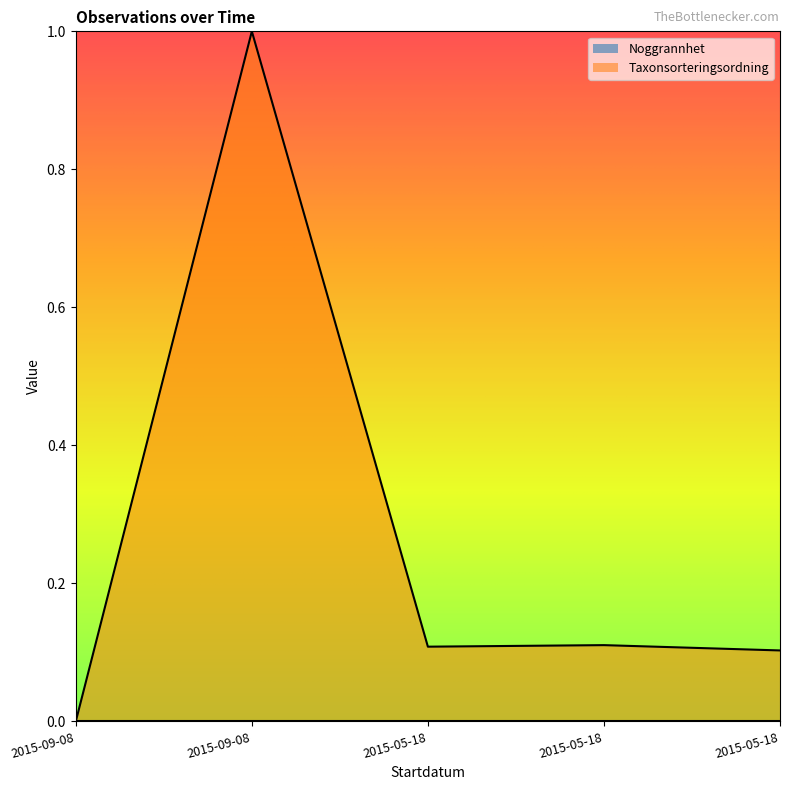

Read the value at 2015-05-18.

0.1